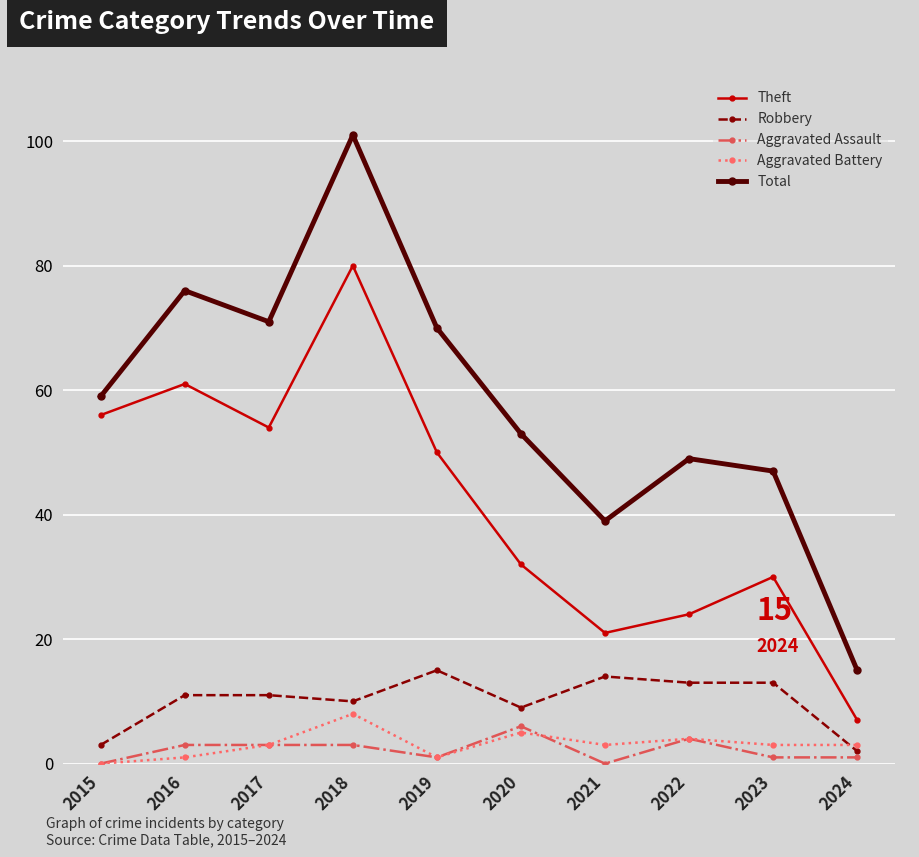

What is the value of the Aggravated Assault point at the 8th from the left?

4